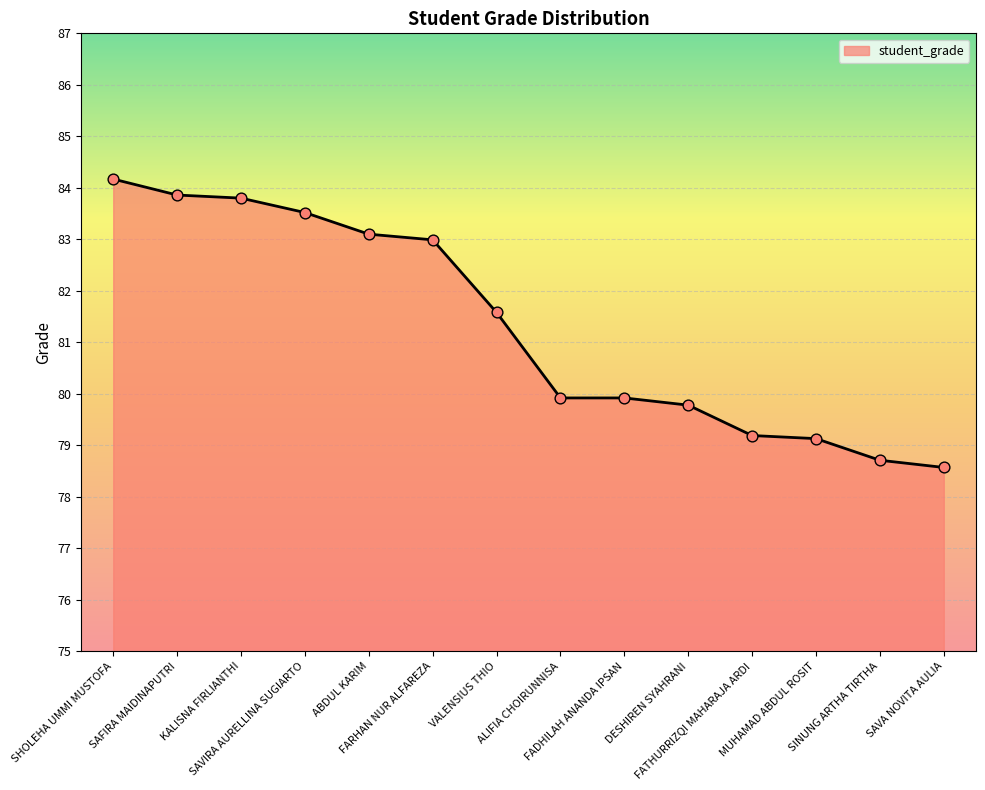

What is the change in value from SAFIRA MAIDINAPUTRI to VALENSIUS THIO?

-2.3